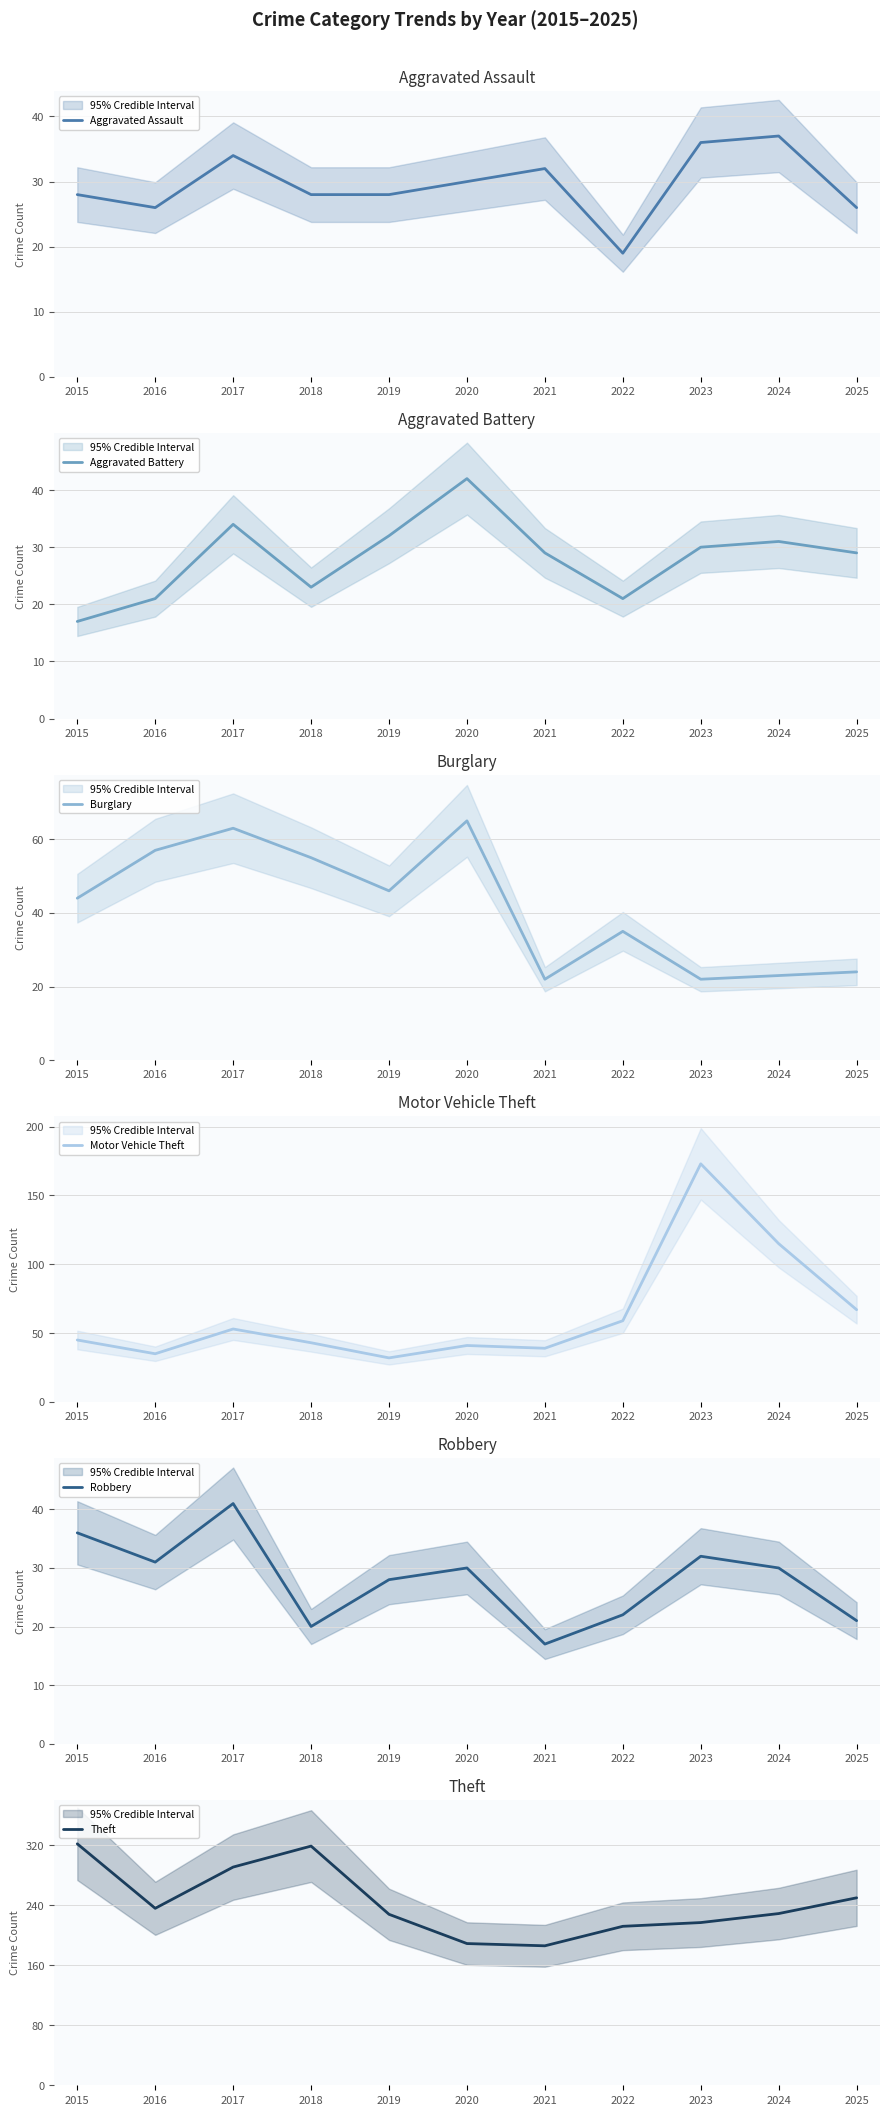

How many lines are shown in the chart?

6